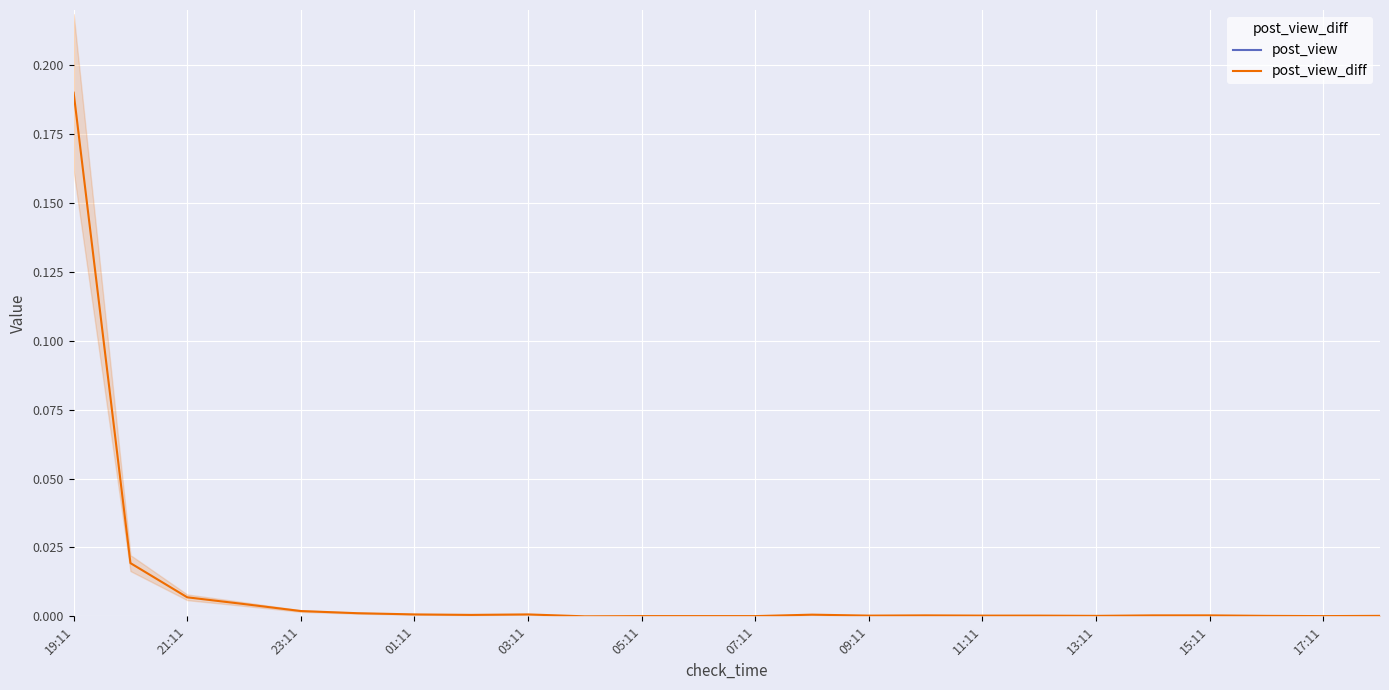

The value of post_view_diff at 17:11 is 0.0. True or false?

True